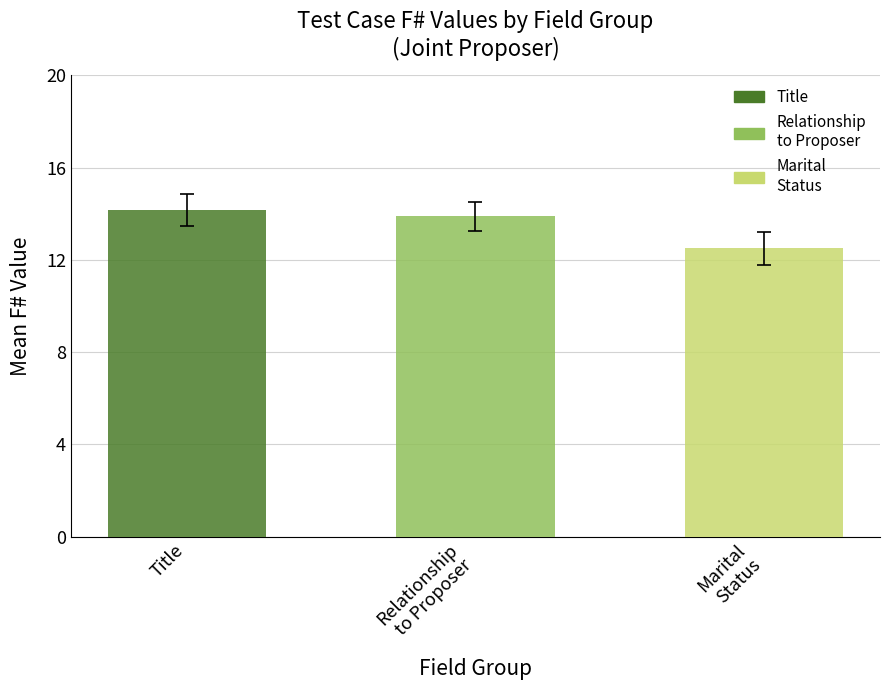

Is the value of Title at Pass (F#=14) greater than the value of Marital Status at Pass (F#=13)?

Yes